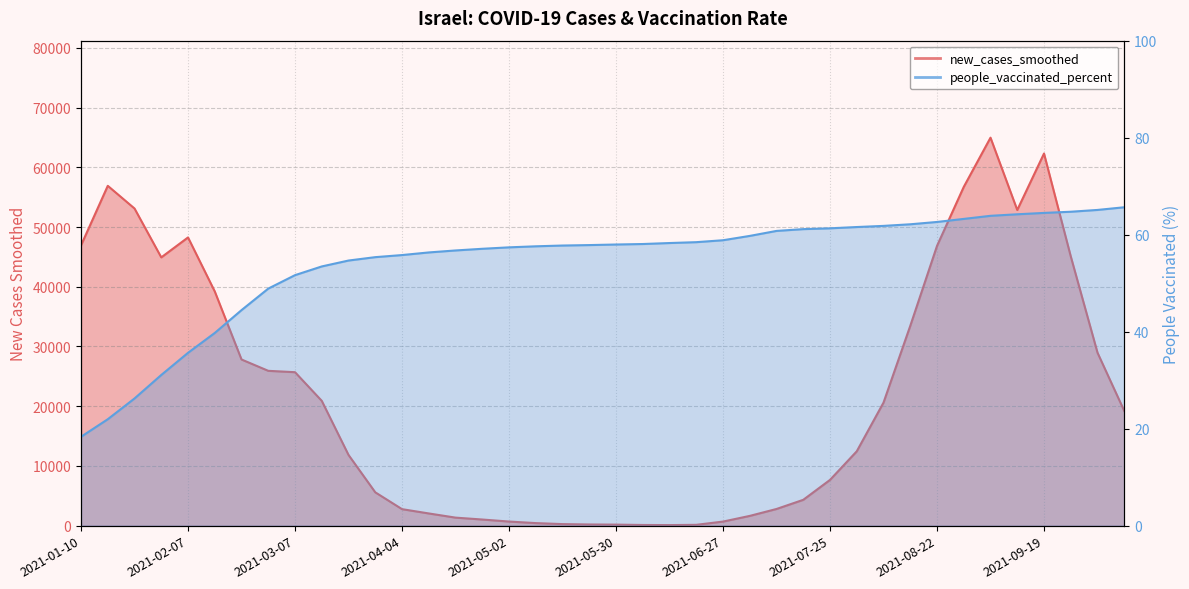

Reading left to right, what are all the values shown in this chart?

new_cases_smoothed: 2021-01-10=46934.0	2021-01-17=56904.1	2021-01-24=53104.9	2021-01-31=44920.6	2021-02-07=48261.6	2021-02-14=39214.9	2021-02-21=27820.0	2021-02-28=25924.9	2021-03-07=25694.4	2021-03-14=20894.1	2021-03-21=11837.6	2021-03-28=5579.9	2021-04-04=2761.9	2021-04-11=2042.3	2021-04-18=1343.2	2021-04-25=1025.6	2021-05-02=686.6	2021-05-09=425.9	2021-05-16=258.7	2021-05-23=195.0	2021-05-30=171.6	2021-06-06=111.9	2021-06-13=93.4	2021-06-20=137.0	2021-06-27=680.4	2021-07-04=1632.4	2021-07-11=2790.6	2021-07-18=4324.6	2021-07-25=7660.3	2021-08-01=12450.3	2021-08-08=20604.9	2021-08-15=33453.6	2021-08-22=46841.3	2021-08-29=56724.1	2021-09-05=64967.4	2021-09-12=52857.0	2021-09-19=62312.6	2021-09-26=45091.6	2021-10-03=28961.1	2021-10-10=19207.6
people_vaccinated_percent: 2021-01-10=18.3	2021-01-17=21.9	2021-01-24=26.2	2021-01-31=31.1	2021-02-07=35.6	2021-02-14=39.7	2021-02-21=44.4	2021-02-28=48.9	2021-03-07=51.7	2021-03-14=53.4	2021-03-21=54.7	2021-03-28=55.4	2021-04-04=55.8	2021-04-11=56.3	2021-04-18=56.7	2021-04-25=57.1	2021-05-02=57.4	2021-05-09=57.6	2021-05-16=57.8	2021-05-23=57.9	2021-05-30=58.0	2021-06-06=58.1	2021-06-13=58.3	2021-06-20=58.5	2021-06-27=58.8	2021-07-04=59.7	2021-07-11=60.8	2021-07-18=61.1	2021-07-25=61.3	2021-08-01=61.6	2021-08-08=61.8	2021-08-15=62.1	2021-08-22=62.6	2021-08-29=63.2	2021-09-05=63.9	2021-09-12=64.2	2021-09-19=64.5	2021-09-26=64.7	2021-10-03=65.1	2021-10-10=65.6